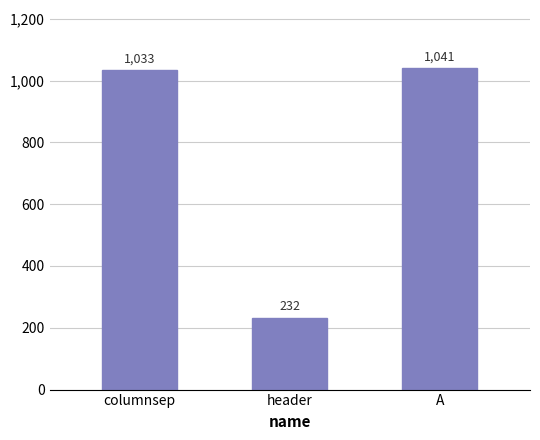

What is the difference between the values at columnsep and A?

8